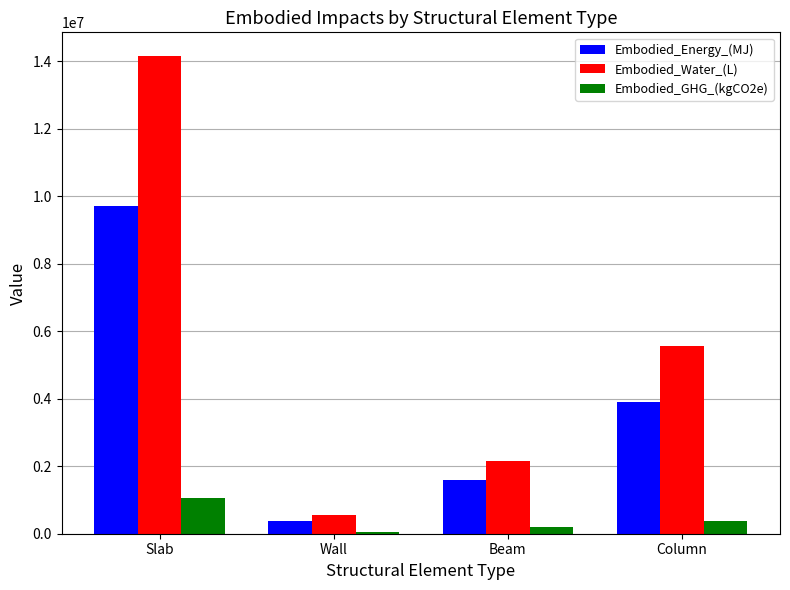

Which series has the widest spread of values?

Embodied_Water_(L)